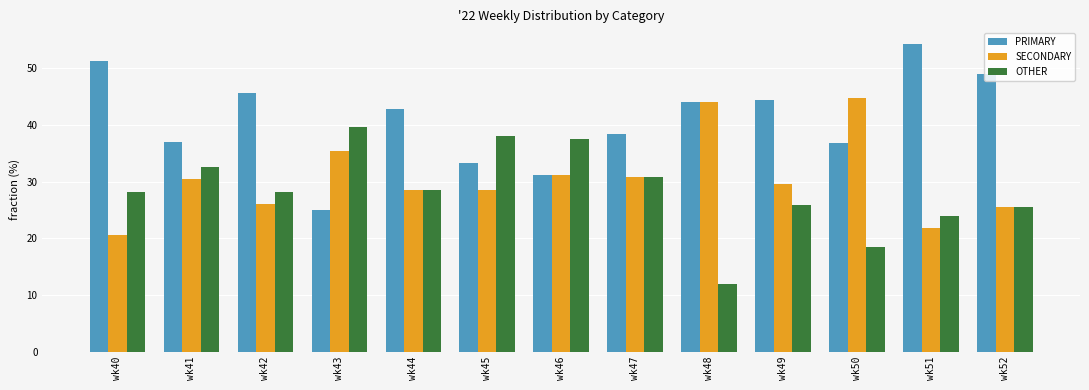

The SECONDARY series shows 48.7 at wk49. True or false?

False